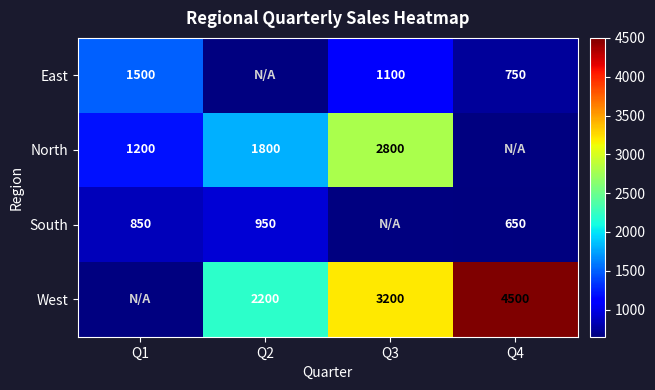

Is the value of West at Q3 greater than the value of South at Q2?

Yes